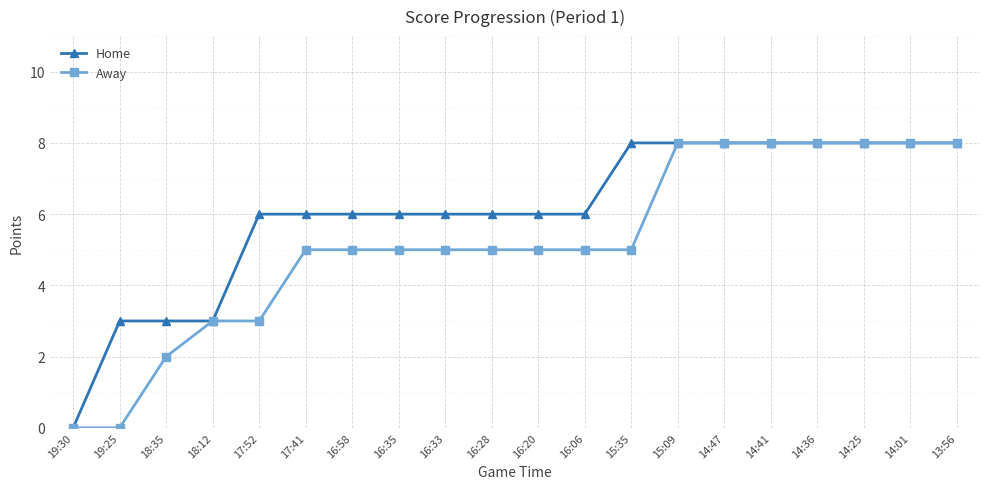

What is the total value across all series at 18:12?

6